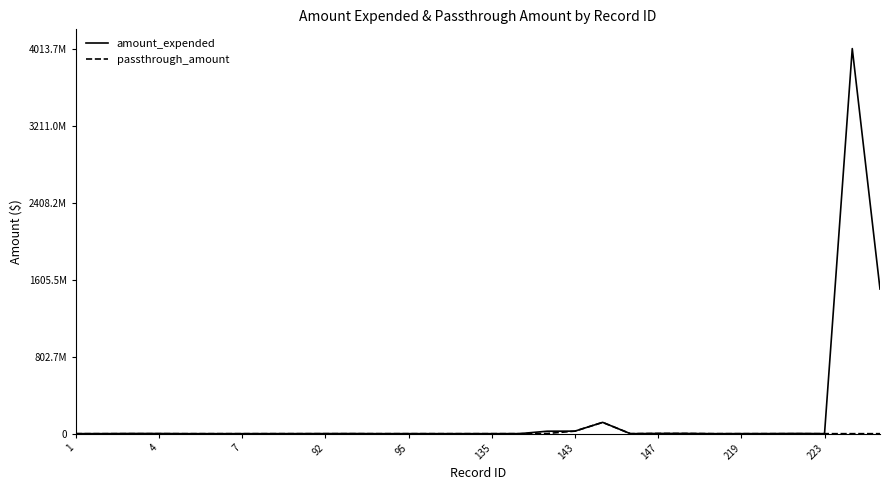

Does the chart display data point markers on the line(s)?

No